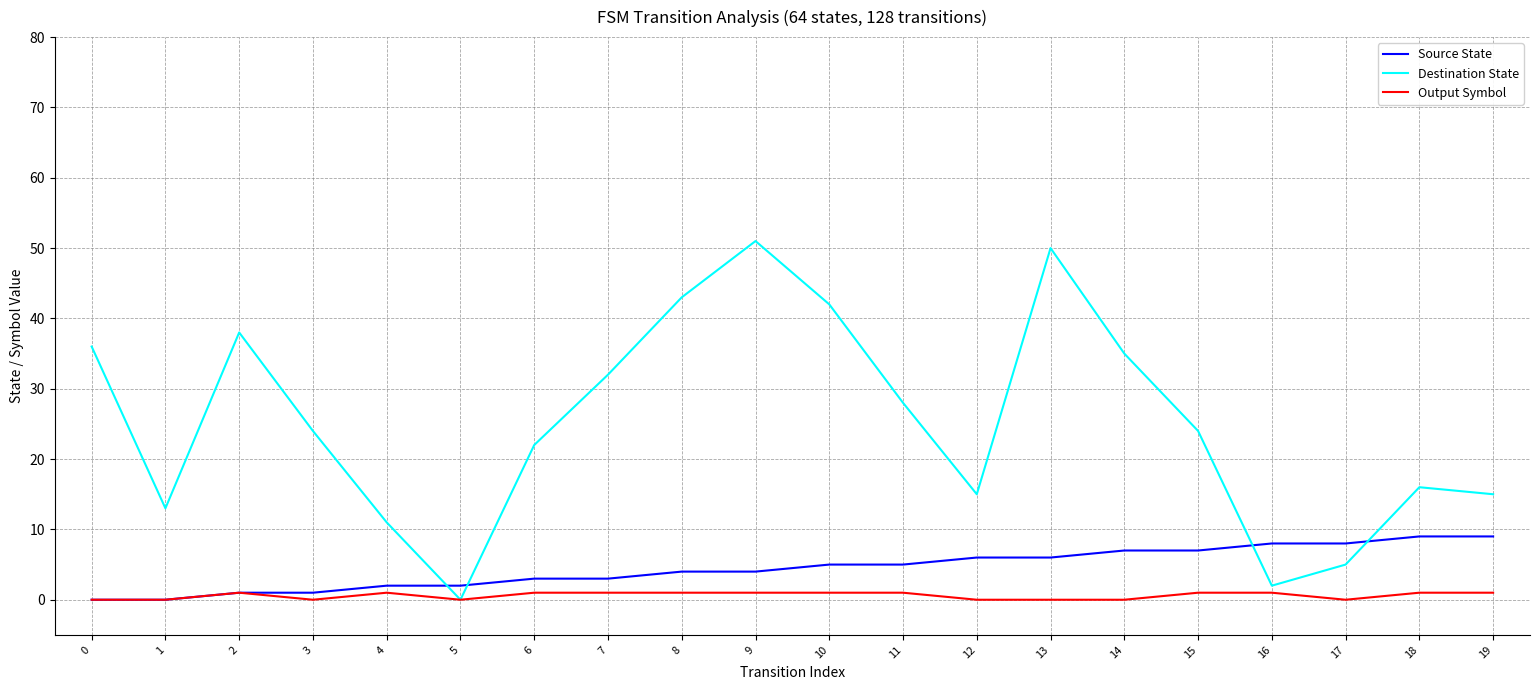

The Destination State series shows 12 at 6. True or false?

False